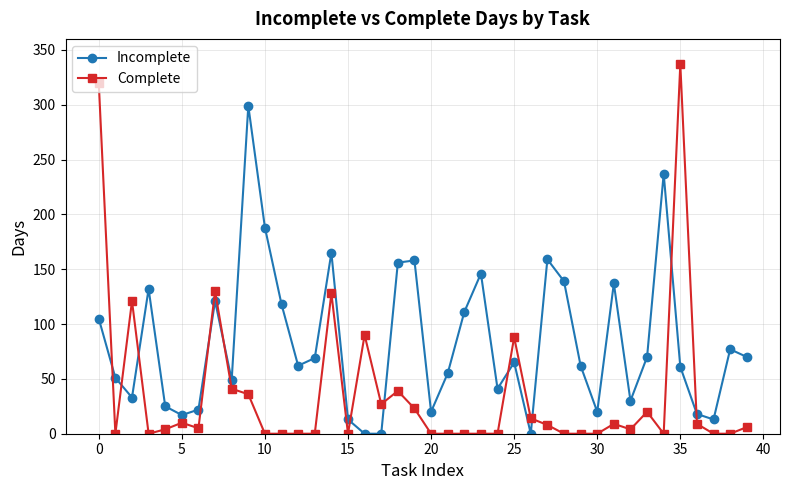

Rank the series by their average value, from highest to lowest.

Incomplete, Complete